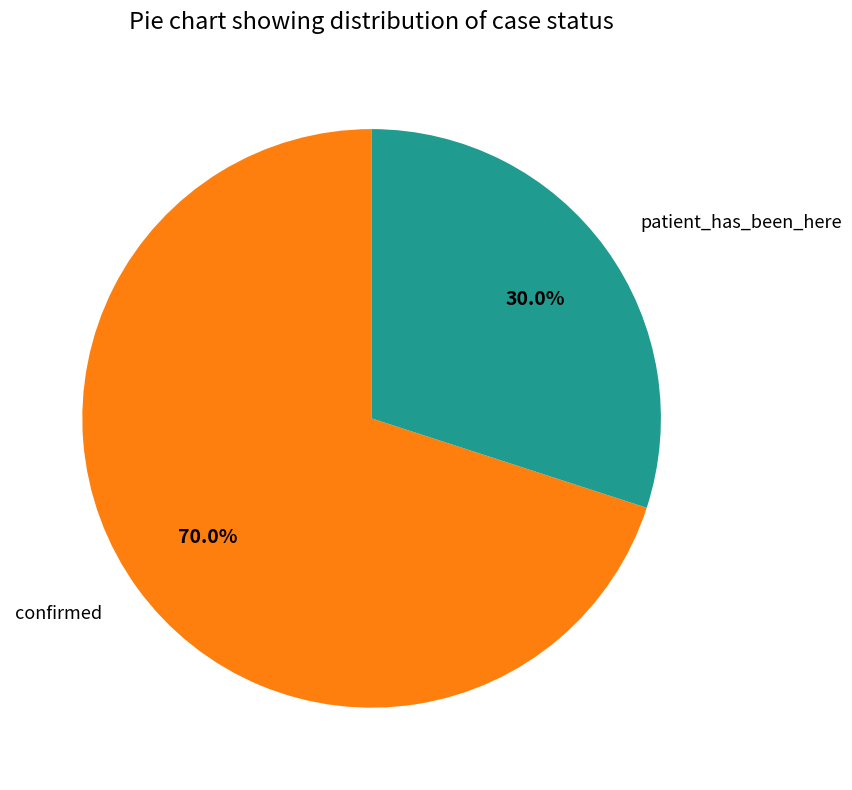

True or false: patient_has_been_here accounts for 38% of the total.

False